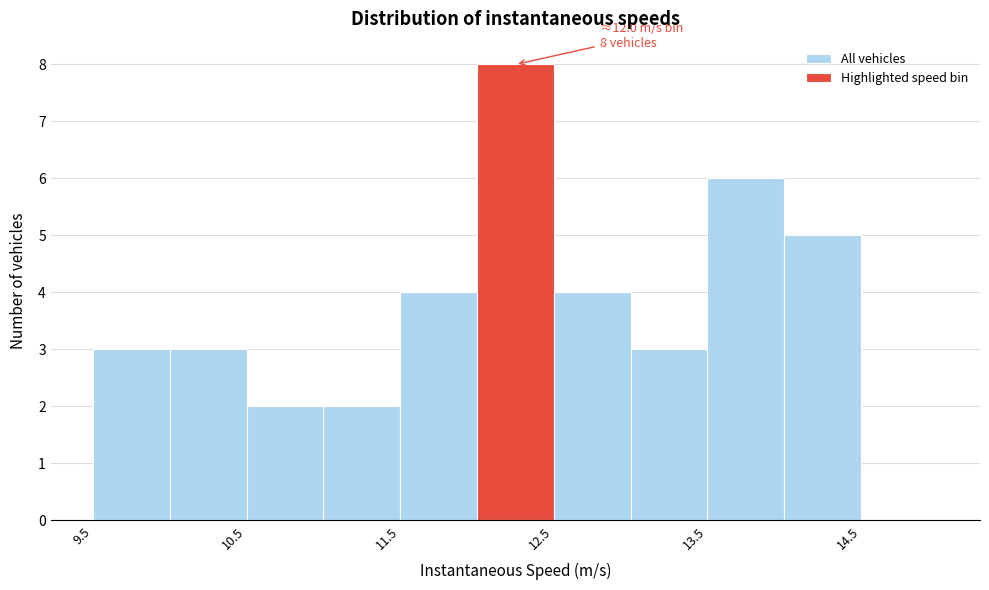

Over which range of the x-axis is the bar tallest?

12.0 to 12.5